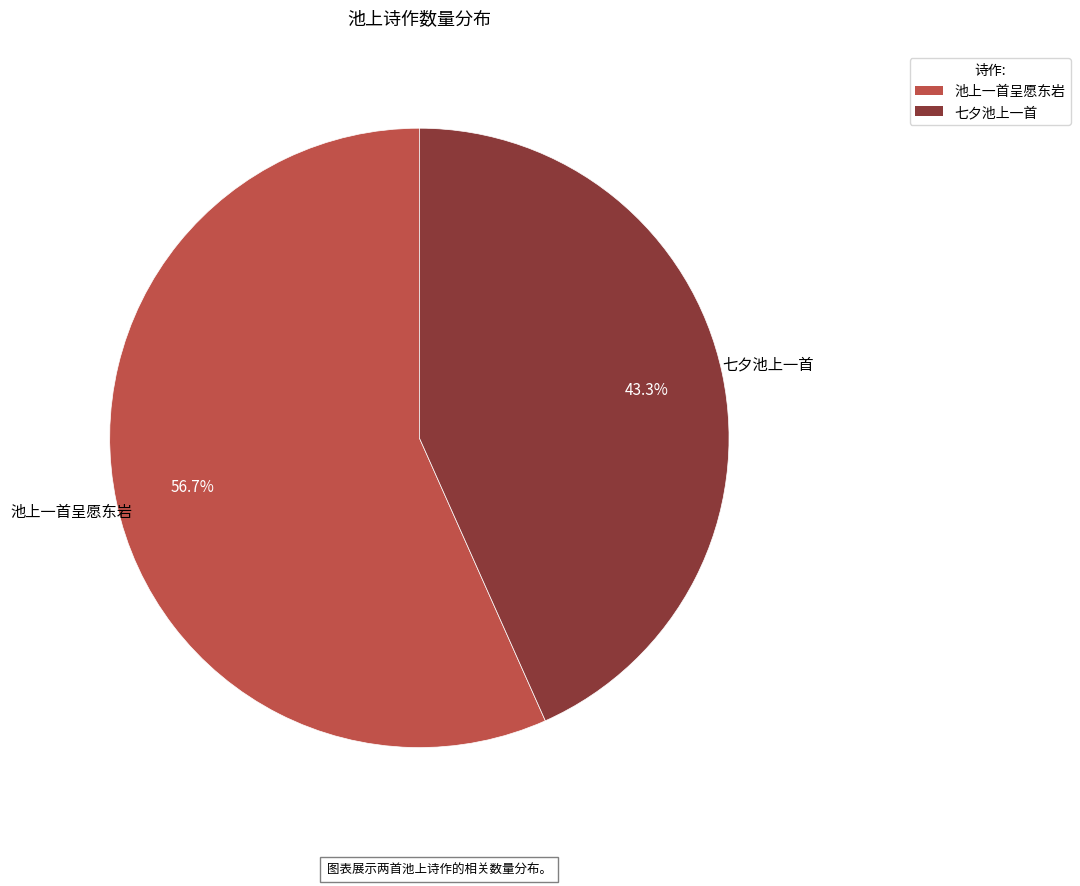

How many segments does this pie chart have?

2